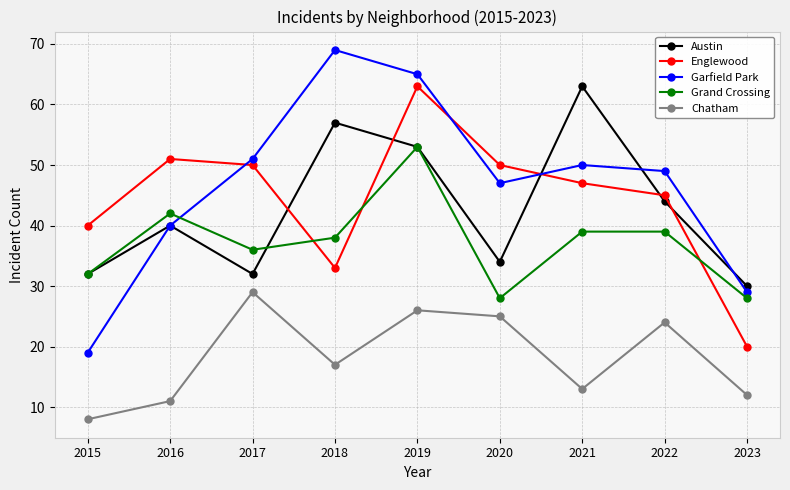

Where is the first local minimum for Grand Crossing?

2017